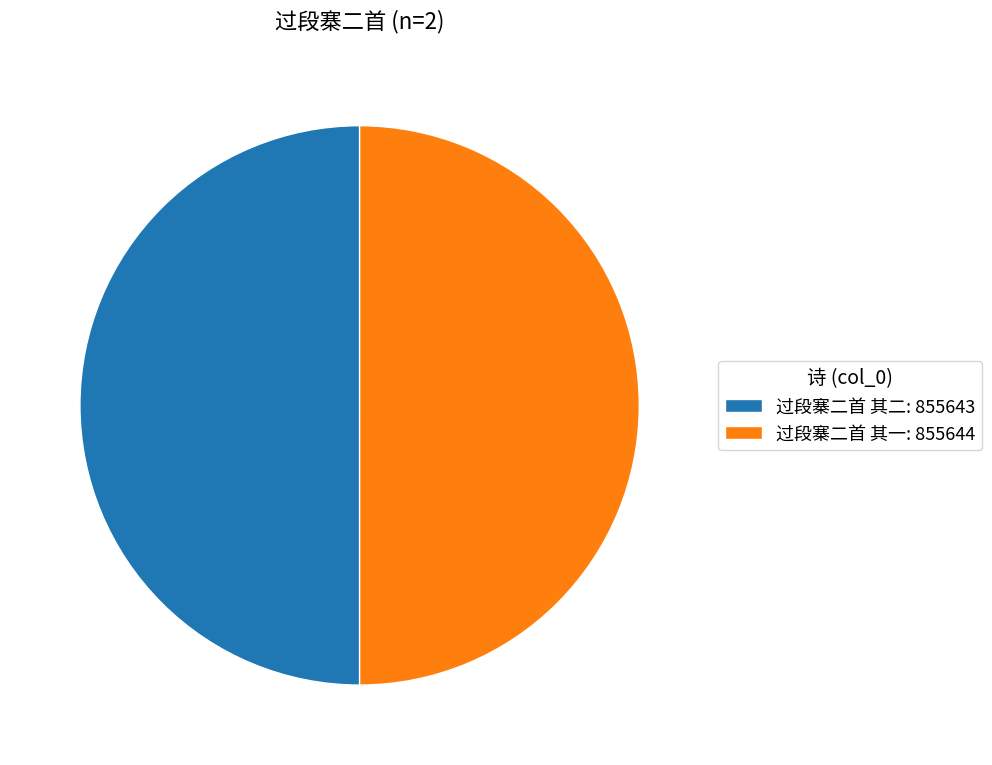

Is it true that 过段寨二首 其二 is 57% of the pie?

False